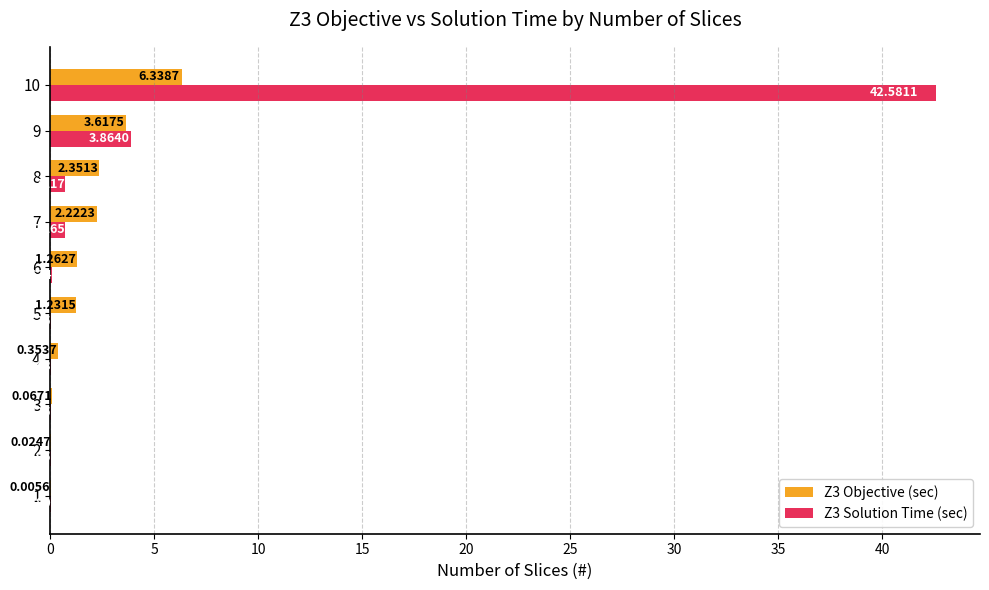

At which category is the sum across all series the highest?

10